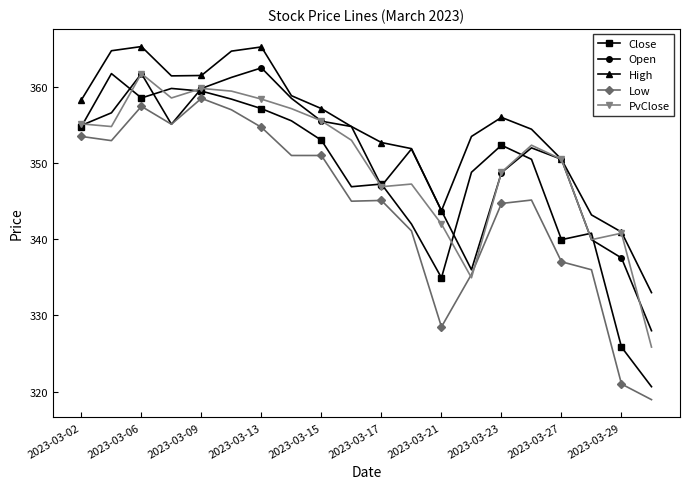

True or false: Close has more than 0 points higher than both neighbors.

True